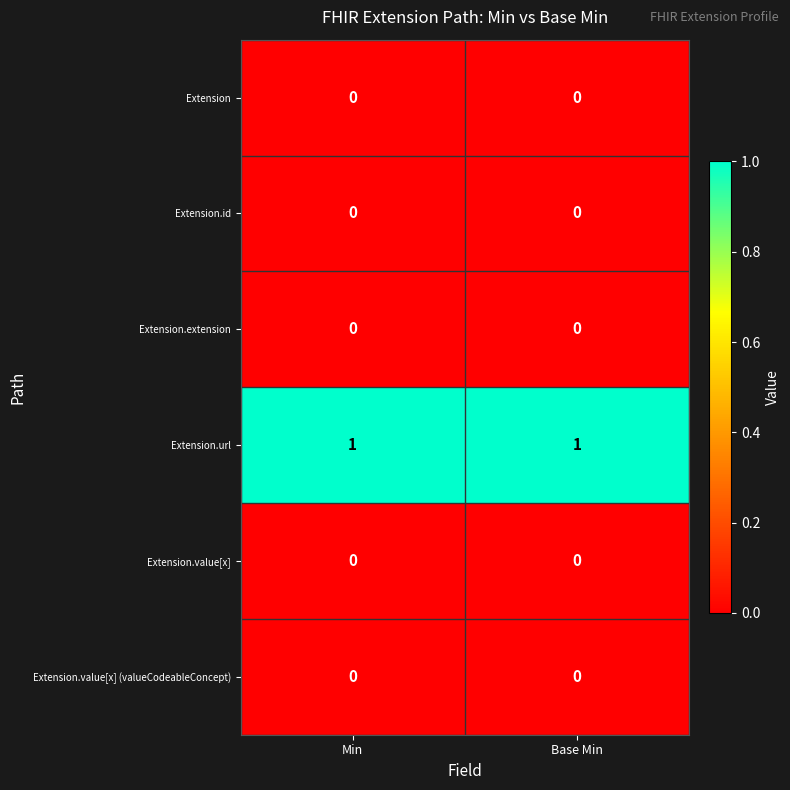

What is the greatest value displayed?

1